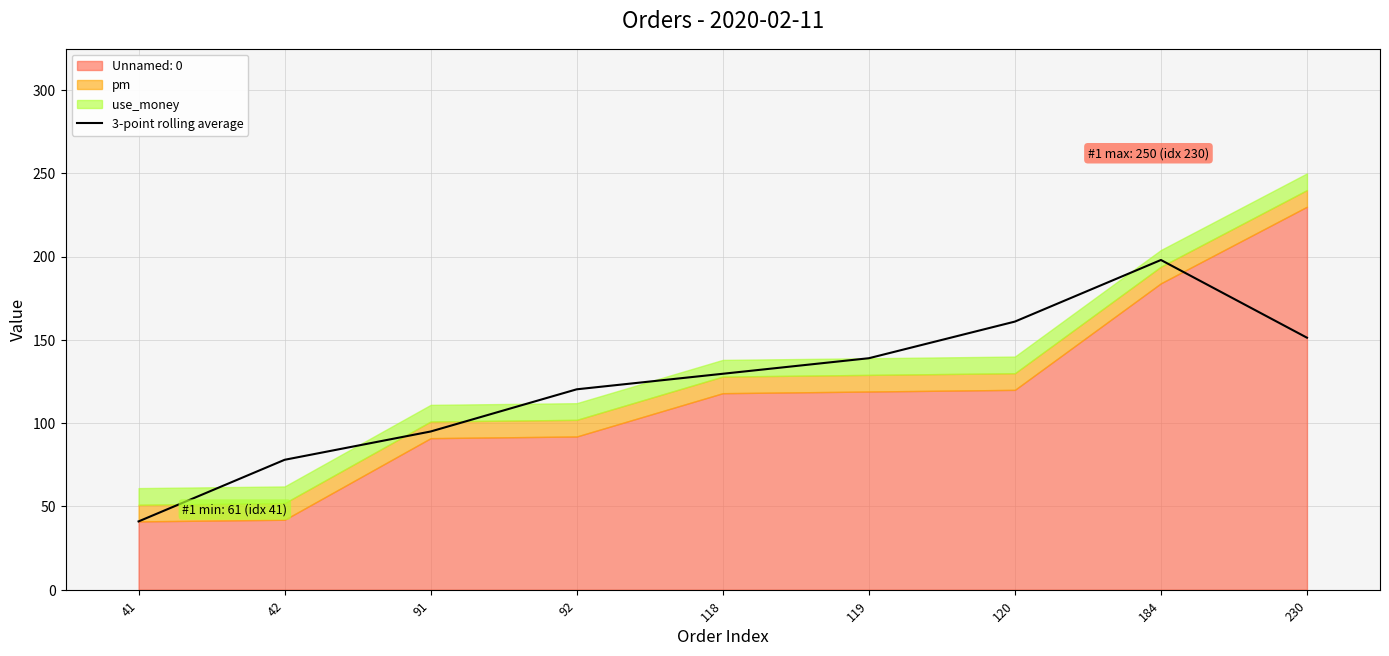

How many interior local peaks (higher than both neighbors) does the data have?

1